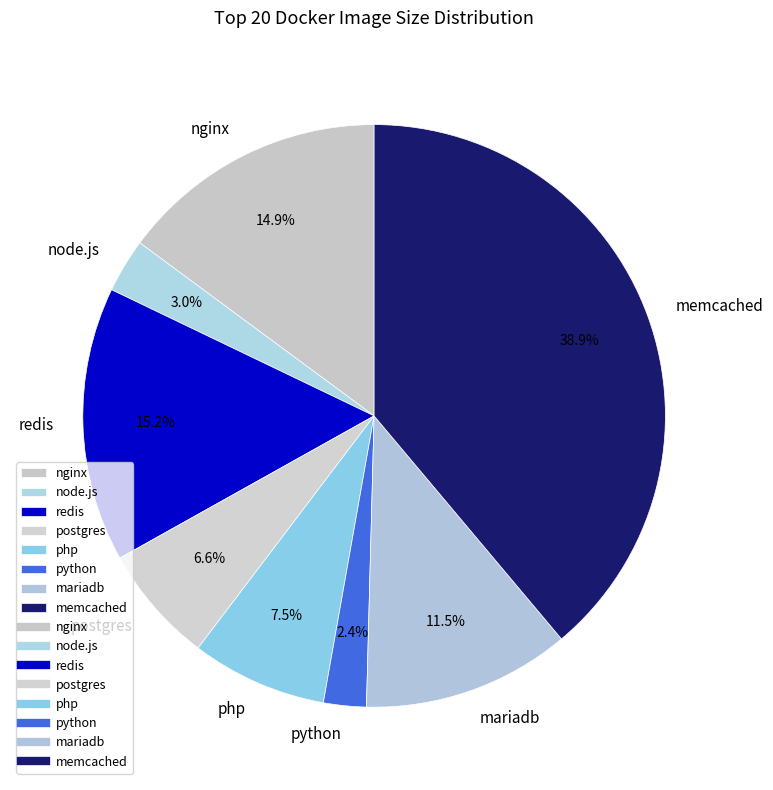

The node.js slice represents 16% of the pie. True or false?

False